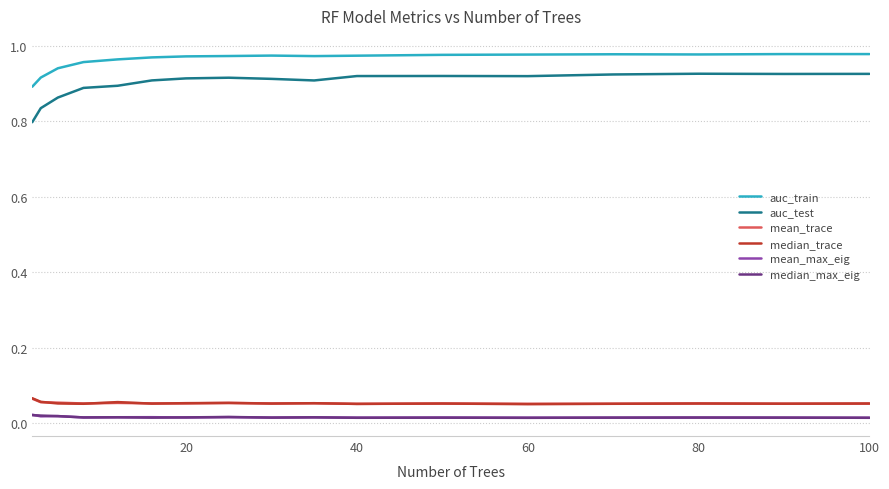

How many categories are shown in the chart?

17